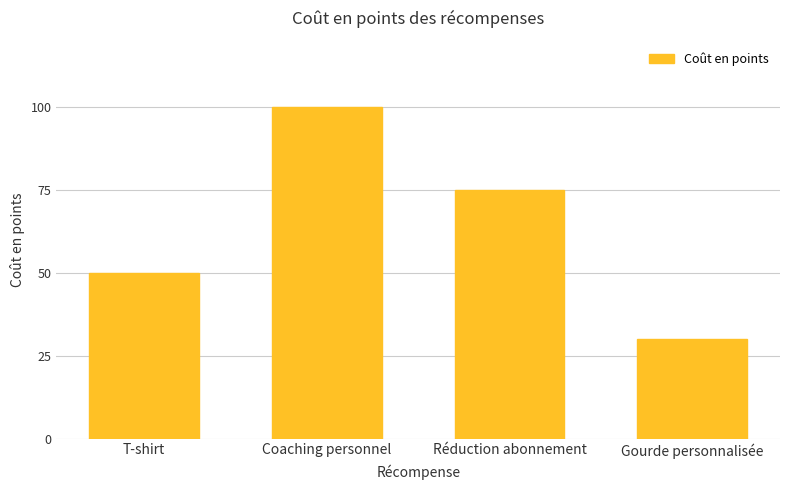

Reading left to right, transcribe all the data shown in this chart.

T-shirt=50	Coaching personnel=100	Réduction abonnement=75	Gourde personnalisée=30